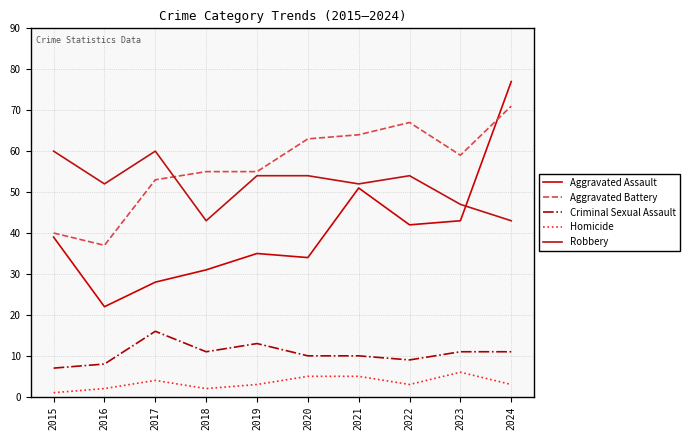

How many lines are shown in the chart?

5